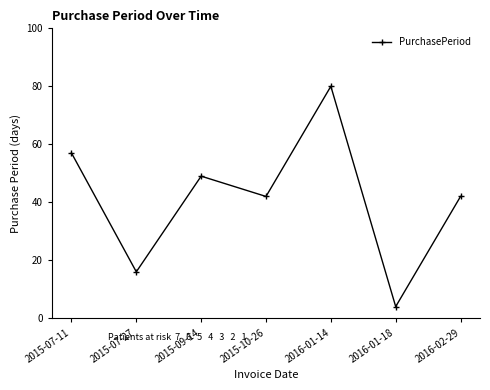

What is the value of the 7th point from the left?

42